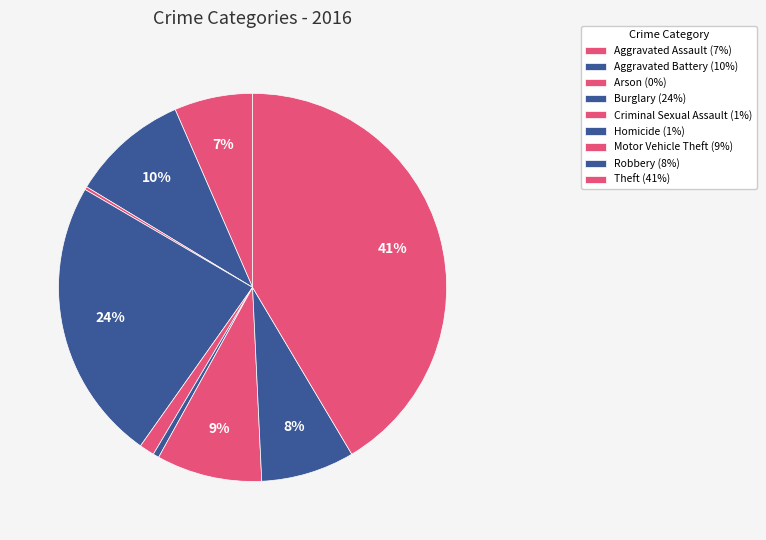

Is it true that Homicide is 11% of the pie?

False